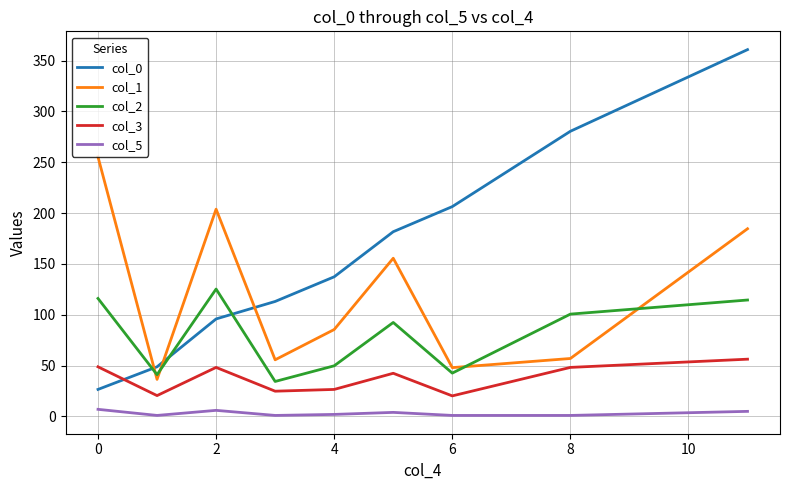

Which series has the largest range (max minus min)?

col_0